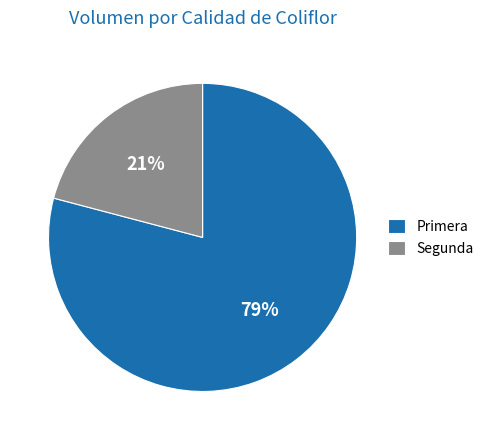

Which category has the smallest portion of the pie?

Segunda